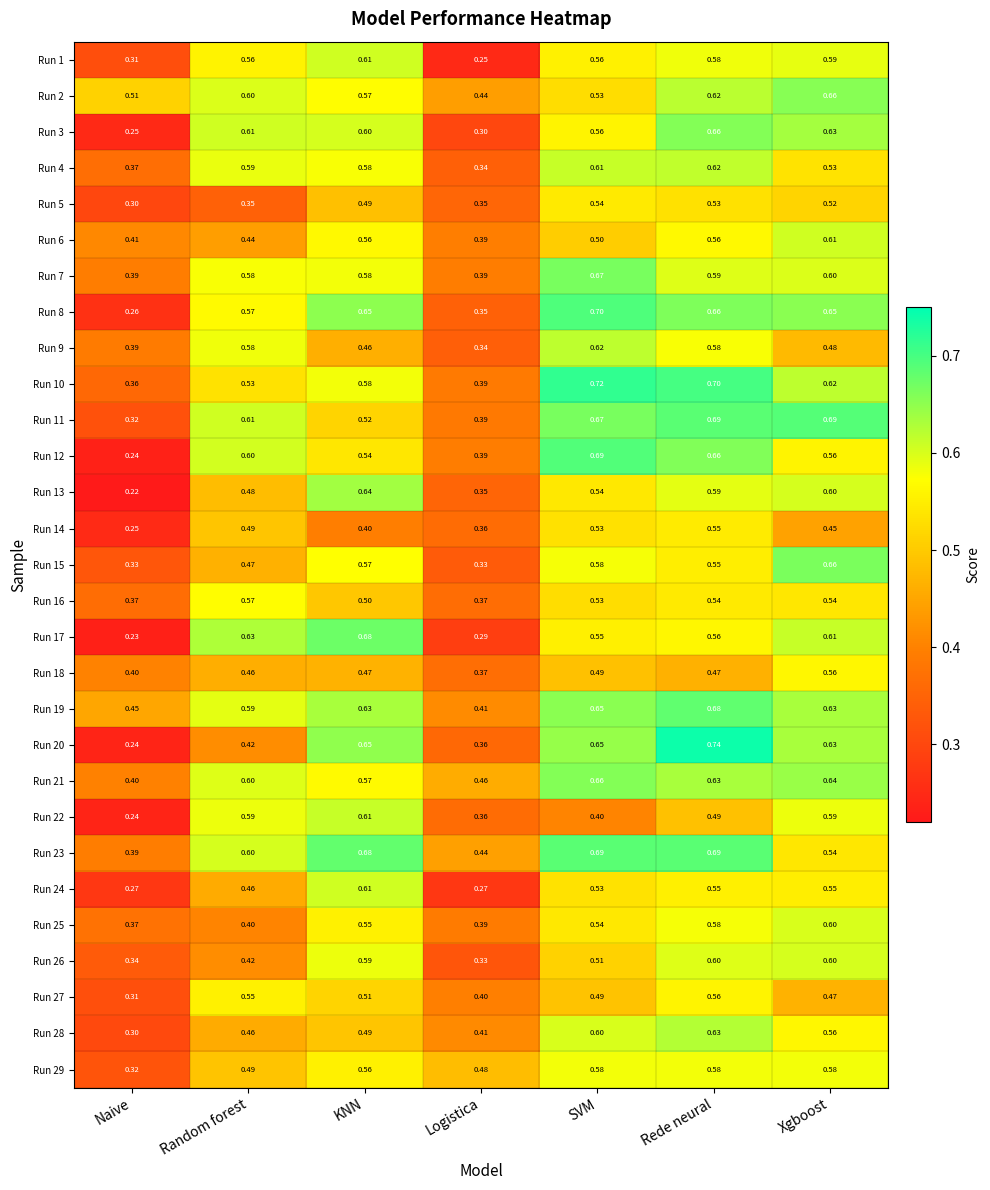

Which category has the lowest value across all series?

Naive